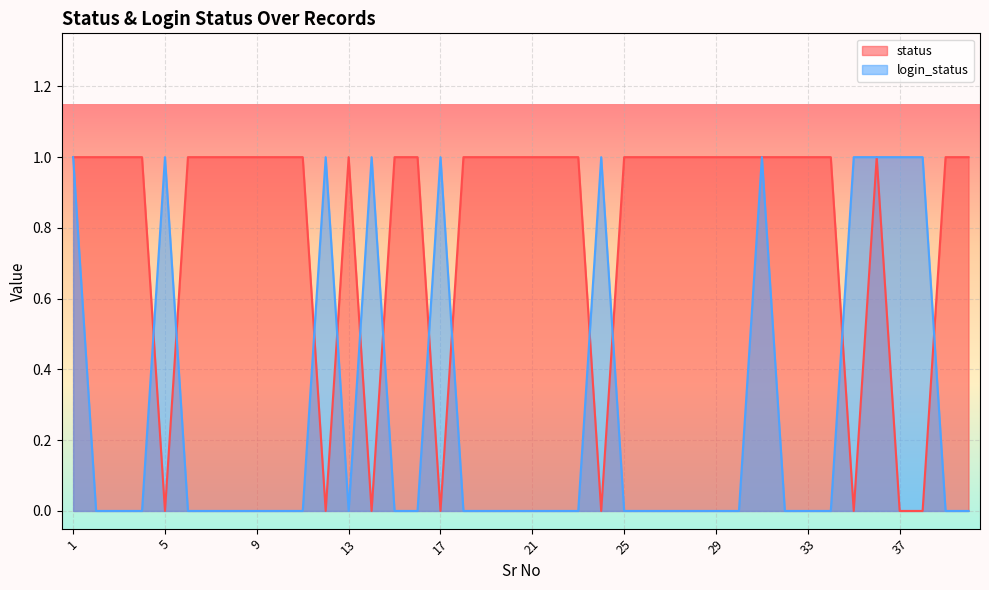

Reading left to right, list all the values displayed in this chart.

status: 1	1	1	1	0	1	1	1	1	1	1	0	1	0	1	1	0	1	1	1	1	1	1	0	1	1	1	1	1	1	1	1	1	1	0	1	0	0	1	1
login_status: 1	0	0	0	1	0	0	0	0	0	0	1	0	1	0	0	1	0	0	0	0	0	0	1	0	0	0	0	0	0	1	0	0	0	1	1	1	1	0	0